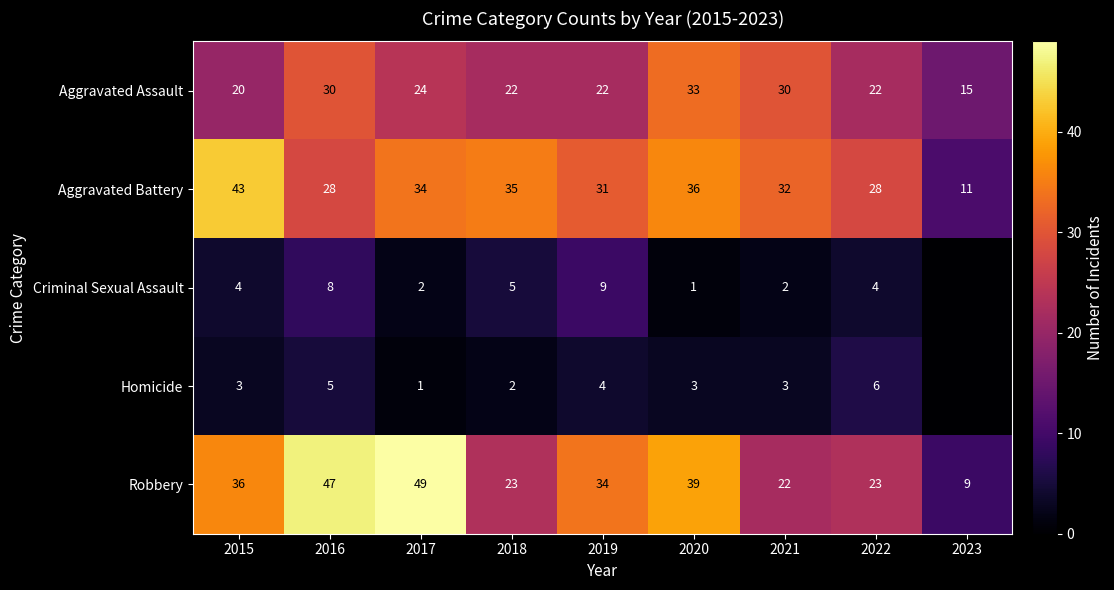

At which category is the sum across all series the highest?

2016